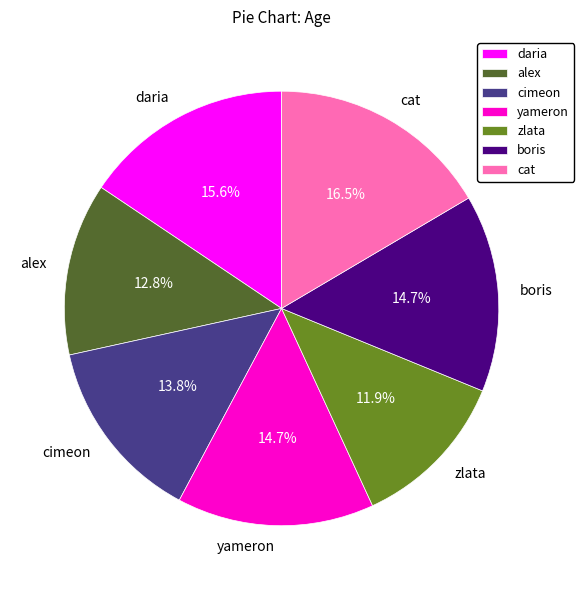

What is the ratio of the value at yameron to the value at cat?

0.9